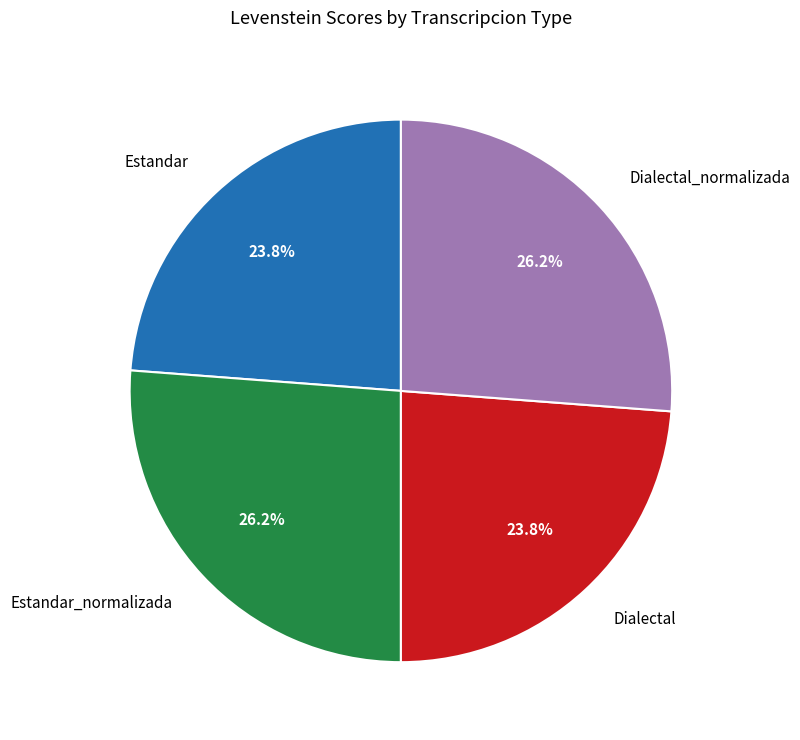

The Dialectal_normalizada slice represents 18% of the pie. True or false?

False